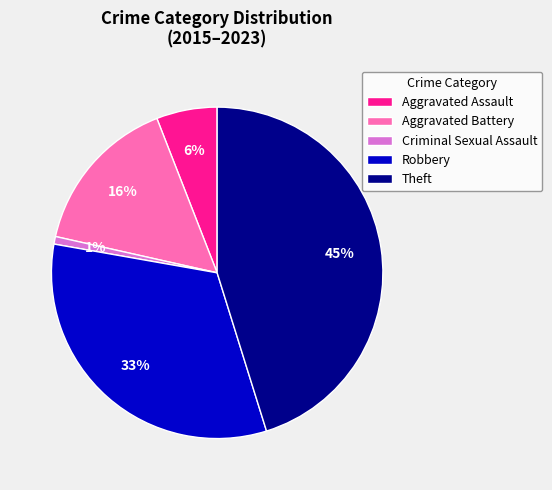

Is there any slice that represents more than half of the pie?

No